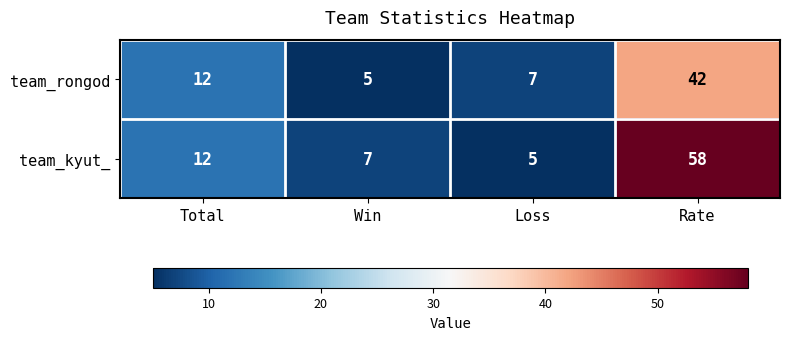

Reading left to right, transcribe all the data shown in this chart.

team_rongod: Total=12	Win=5	Loss=7	Rate=42
team_kyut_: Total=12	Win=7	Loss=5	Rate=58